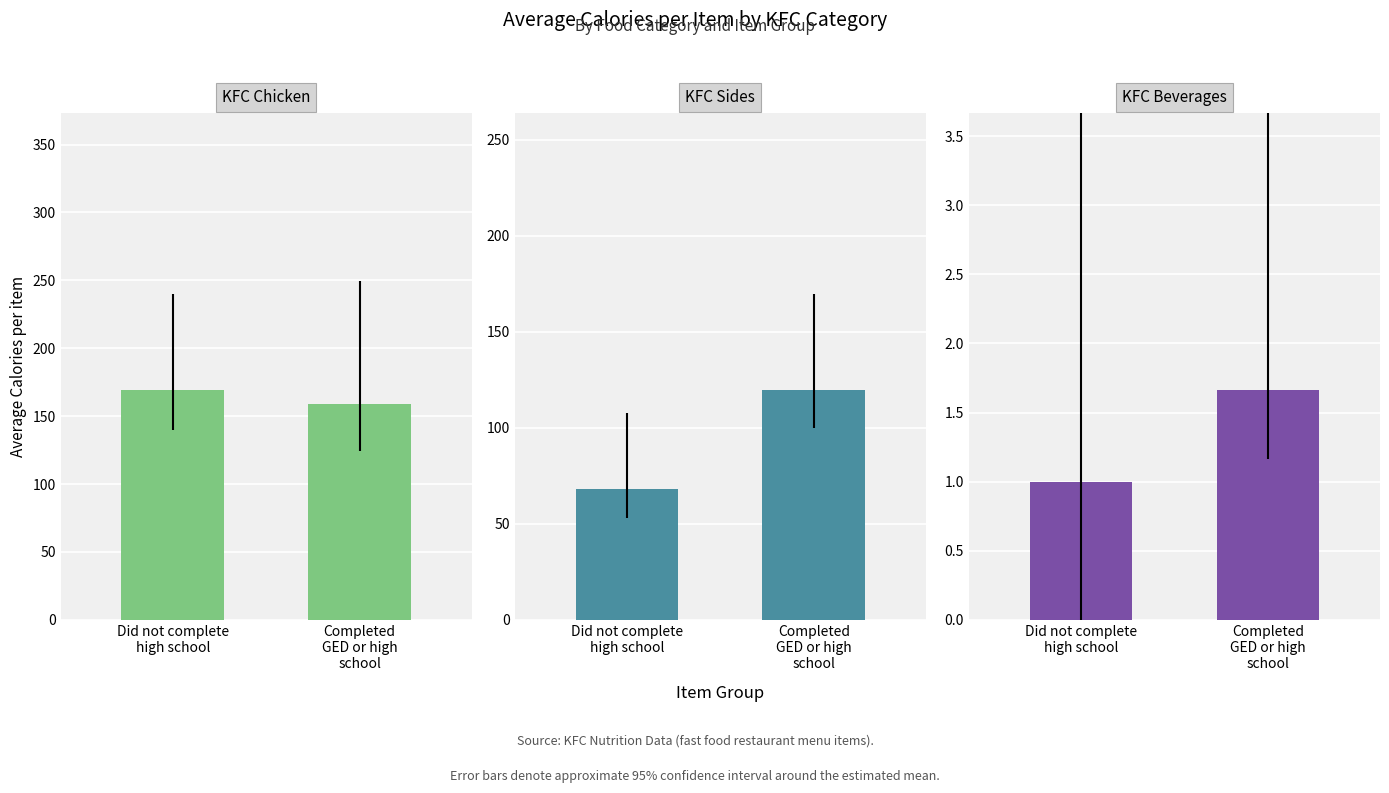

Which category has the lowest value across all series?

Did not complete
high school